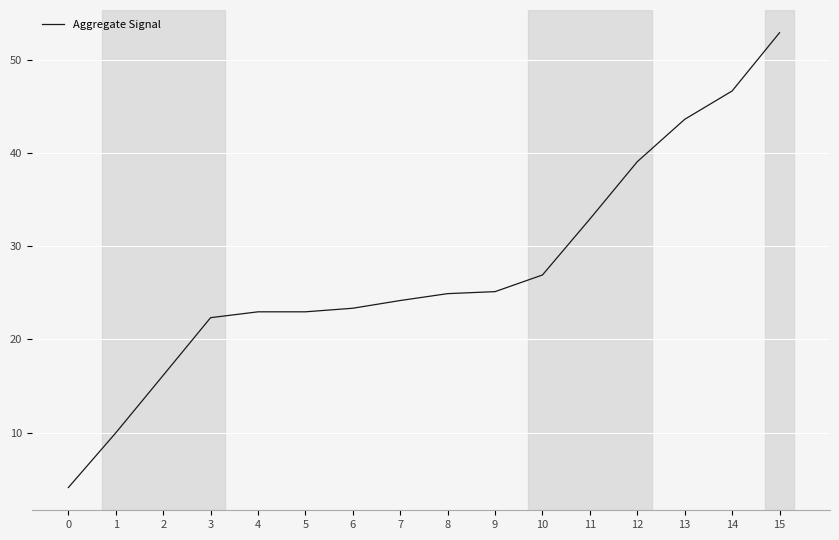

What is the difference between the maximum and minimum values?

48.8